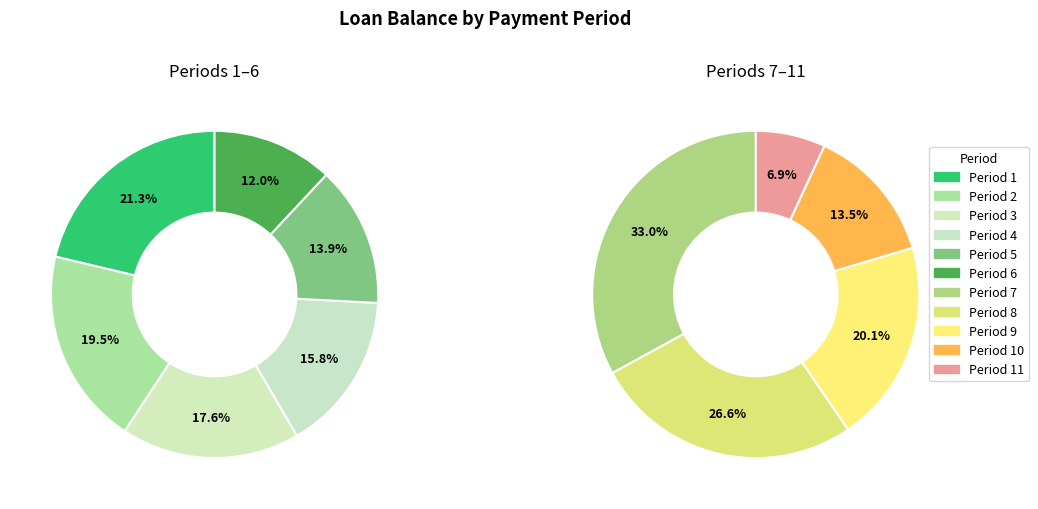

Does any single category account for the majority?

No